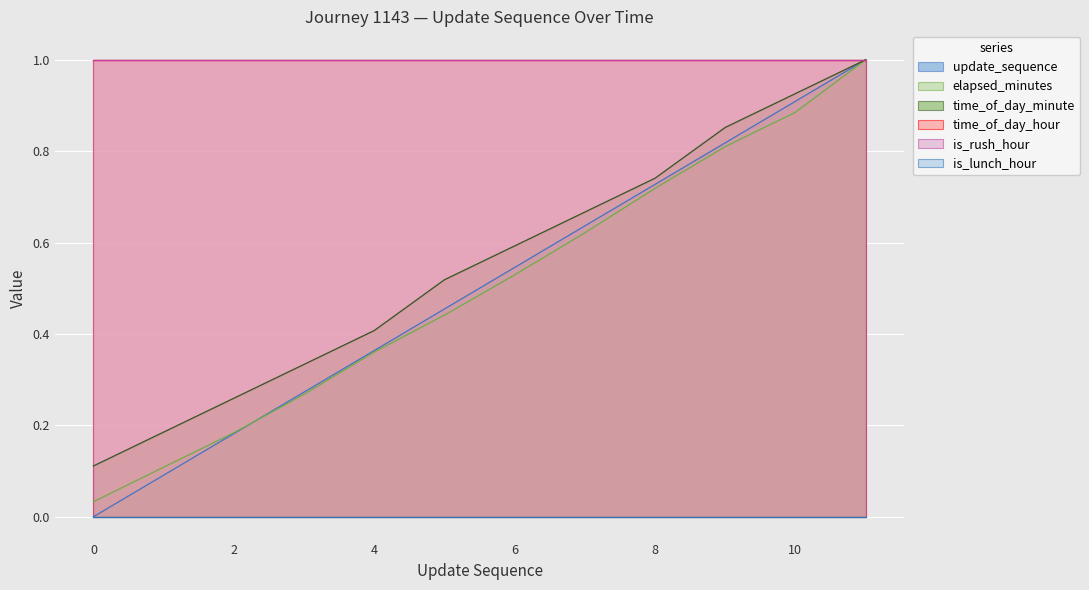

At which category is the sum across all series the highest?

11